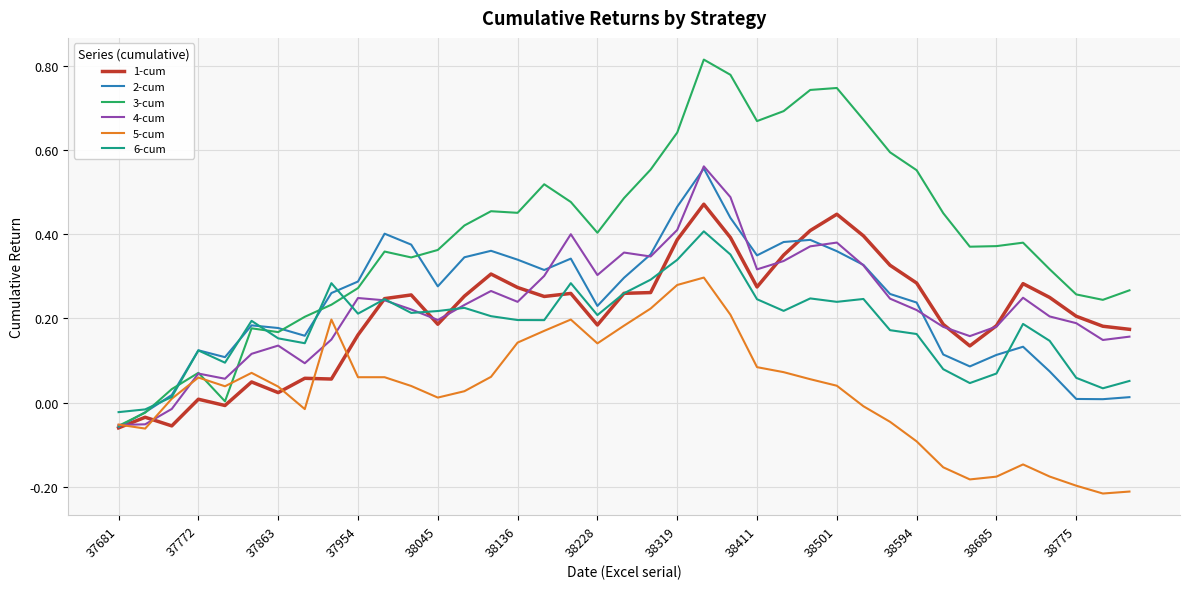

True or false: 6-cum has more than 2 points higher than both neighbors.

True